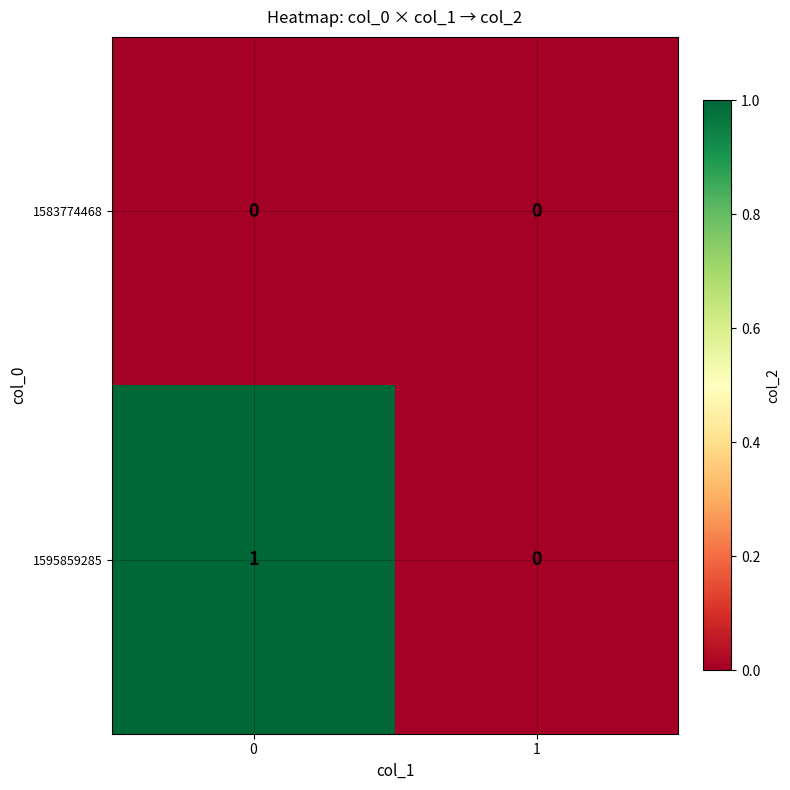

Which series has the largest total across all categories?

1595859285